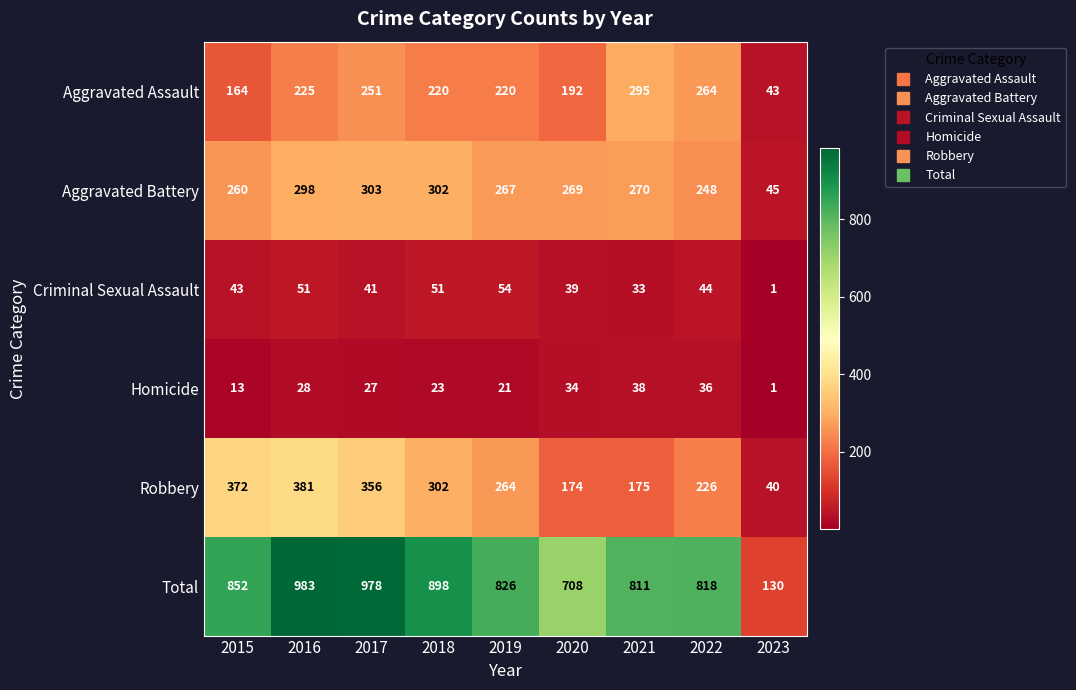

Between 2015 and 2019, which series saw the biggest shift?

Robbery